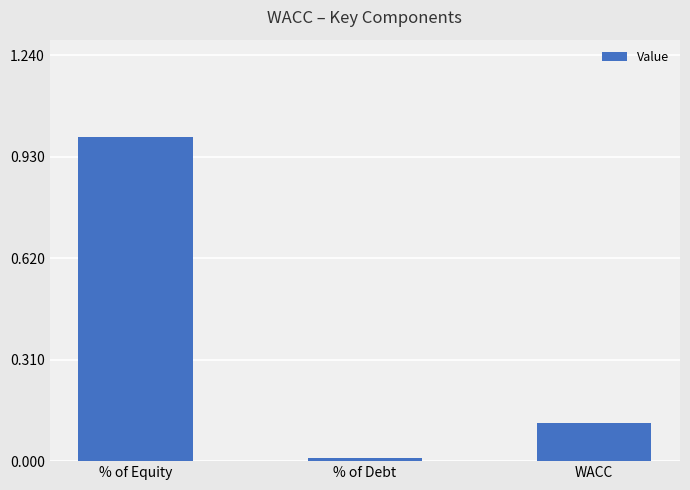

At which category does the chart reach its peak across all series?

% of Equity